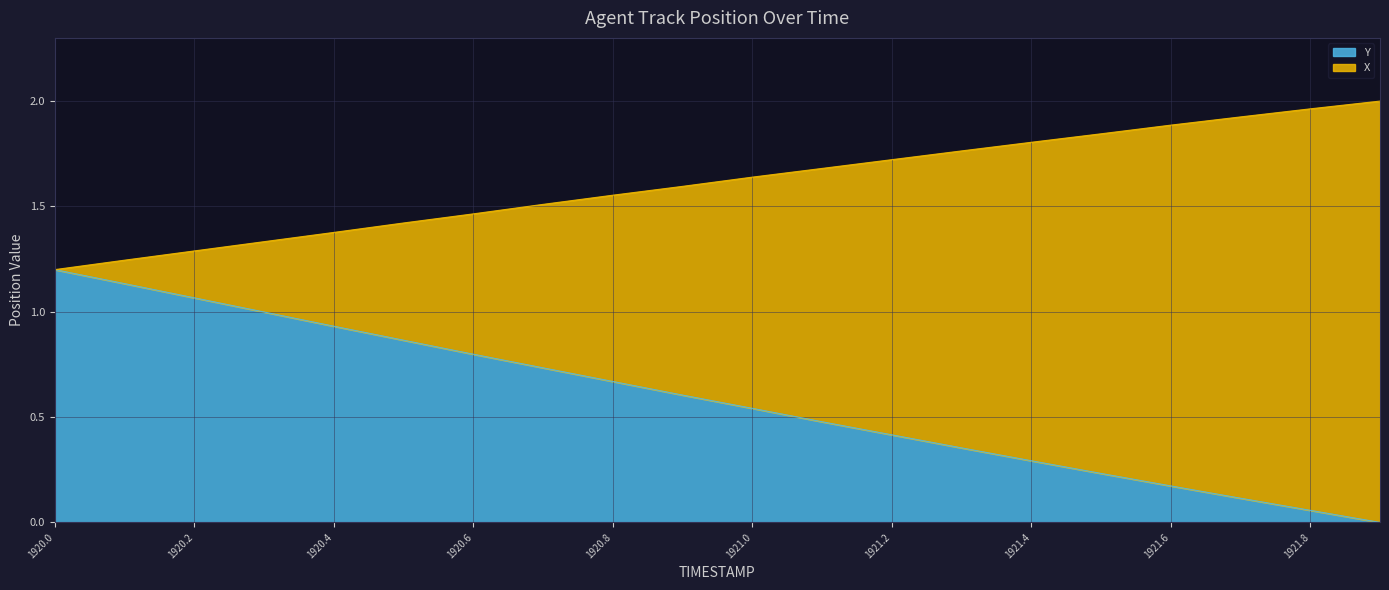

Which category has the highest value in the Y series?

1920.0